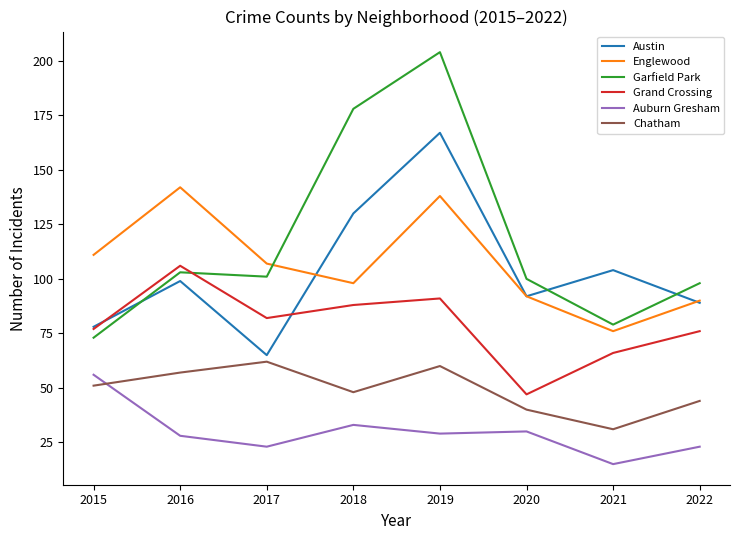

True or false: Chatham has more than 2 points higher than both neighbors.

False